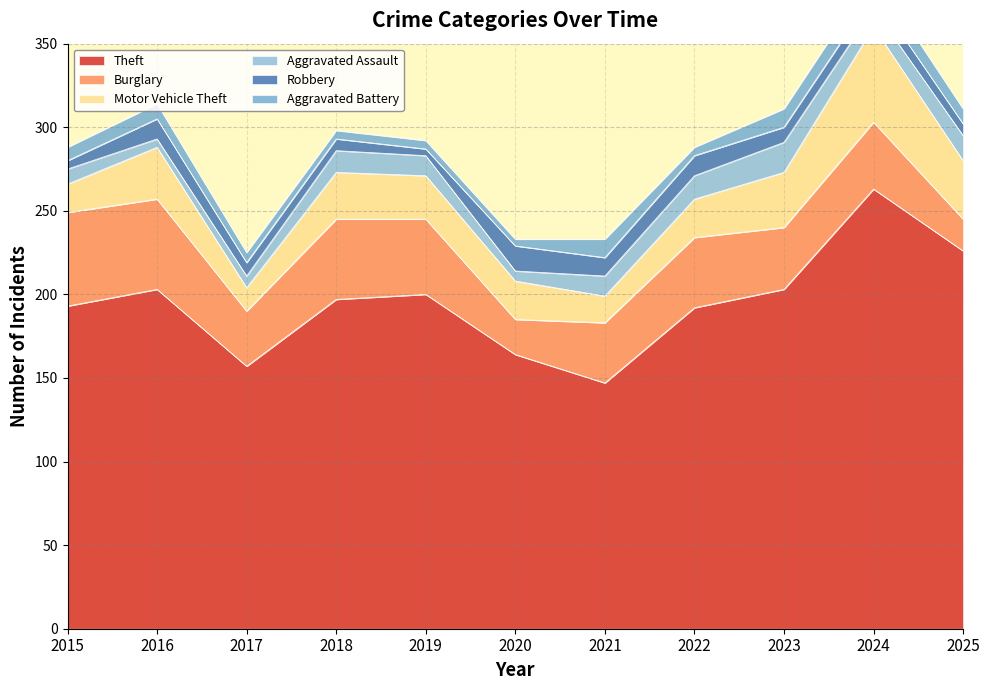

At which label does Robbery first exceed 9?

2016